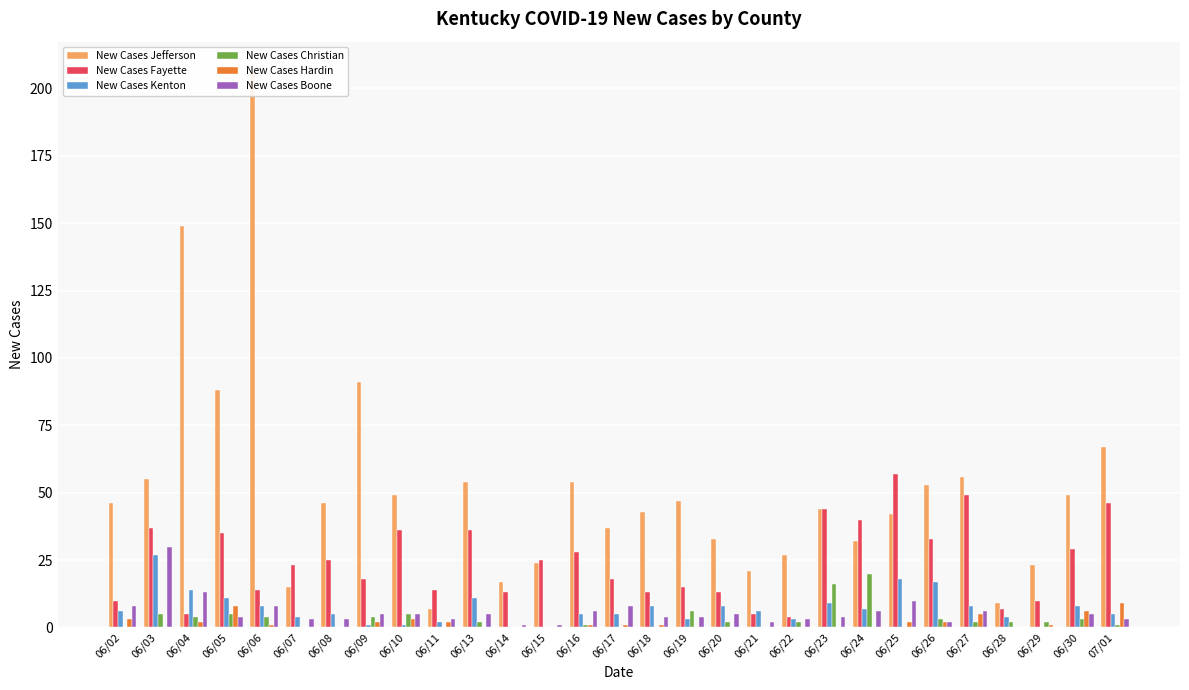

What is the label of the 25th bar from the right?

06/06